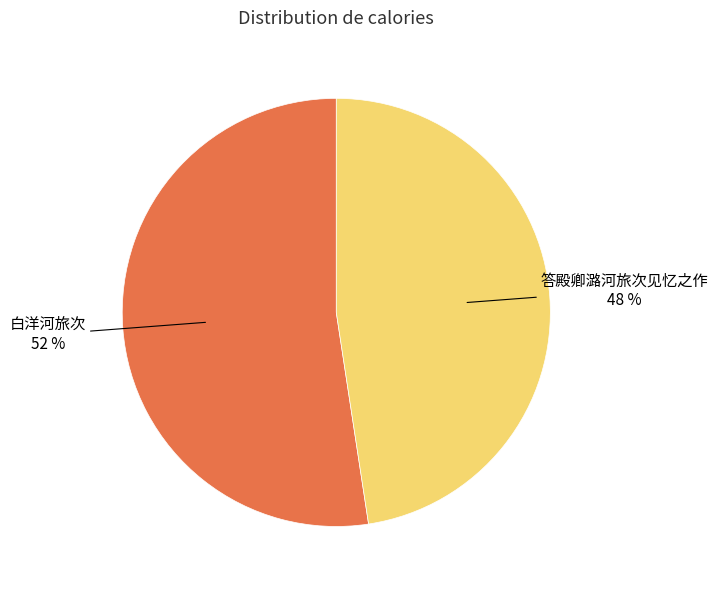

Does any single category account for the majority?

Yes